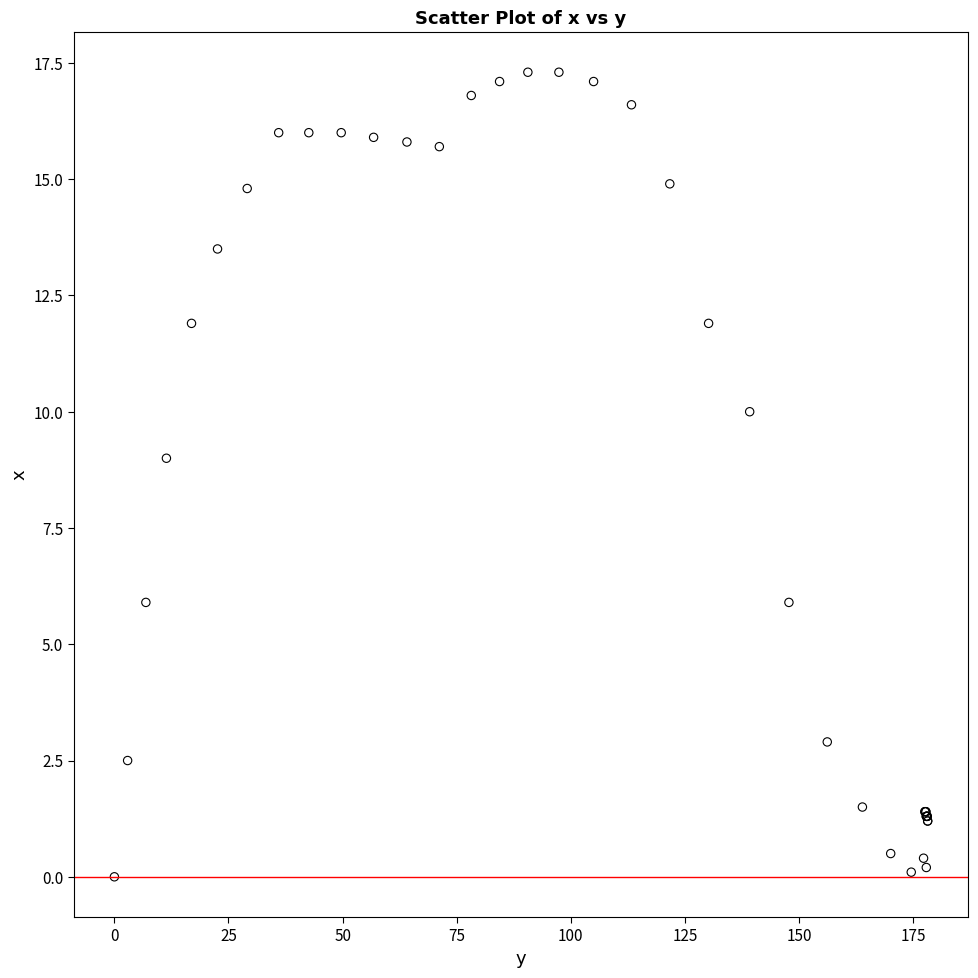

What Y value in the scatter plot is closest to 8?

9.0